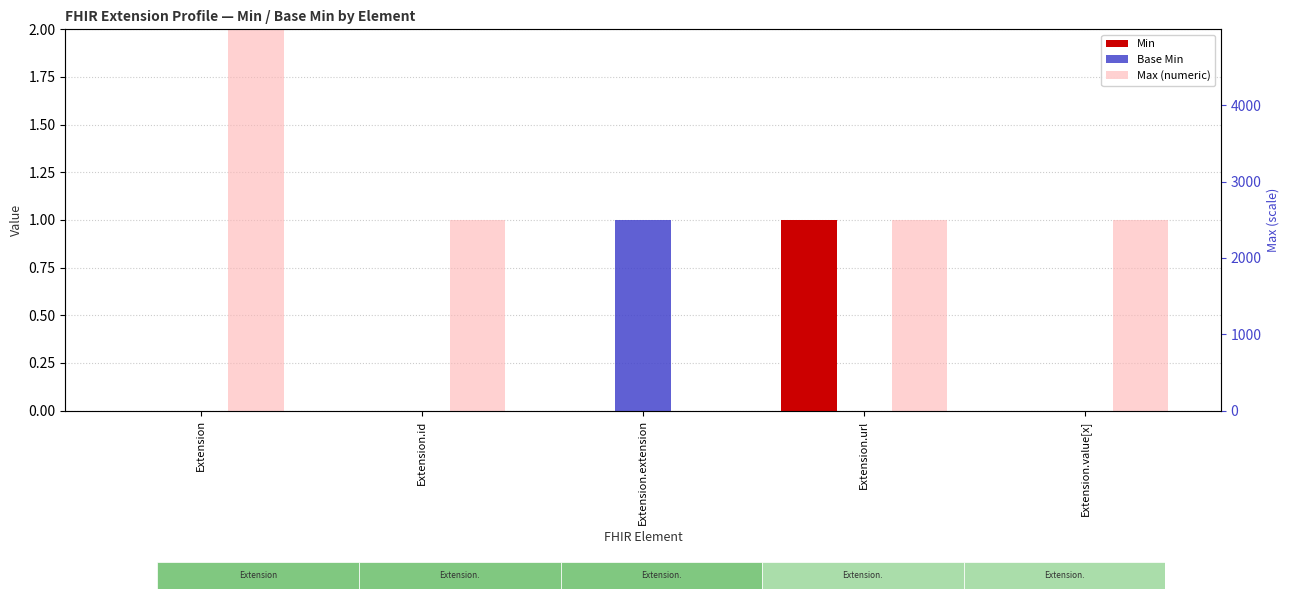

Reading left to right, what are all the values shown in this chart?

Min: 0	0	0	1	0
Base Min: 0	0	1	0	0
Max (numeric): 999	1	0	1	1